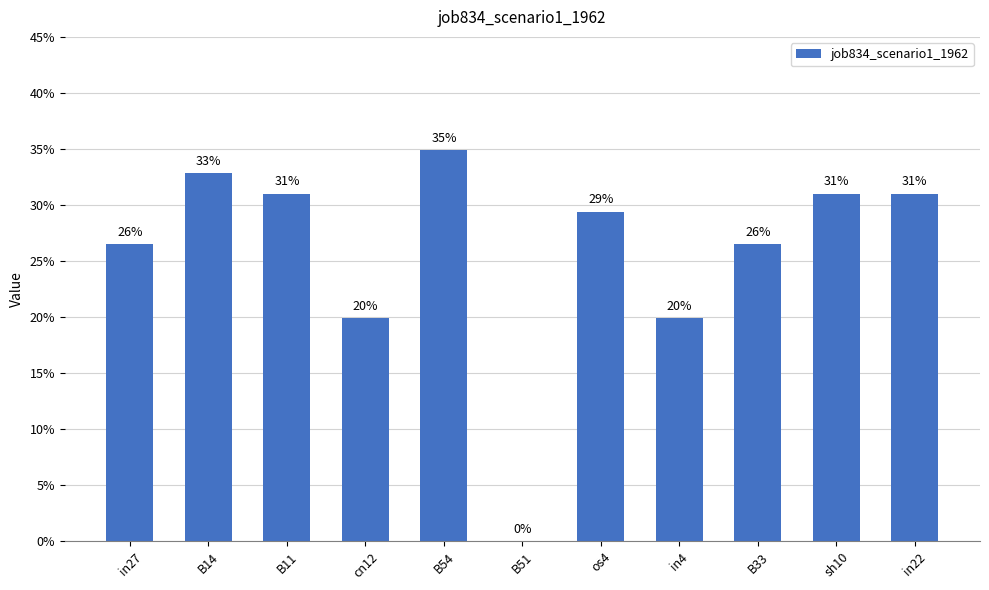

Reading left to right, extract all data points from this chart.

in27=0.3	B14=0.3	B11=0.3	cn12=0.2	B54=0.3	B51=0.0	os4=0.3	in4=0.2	B33=0.3	sh10=0.3	in22=0.3